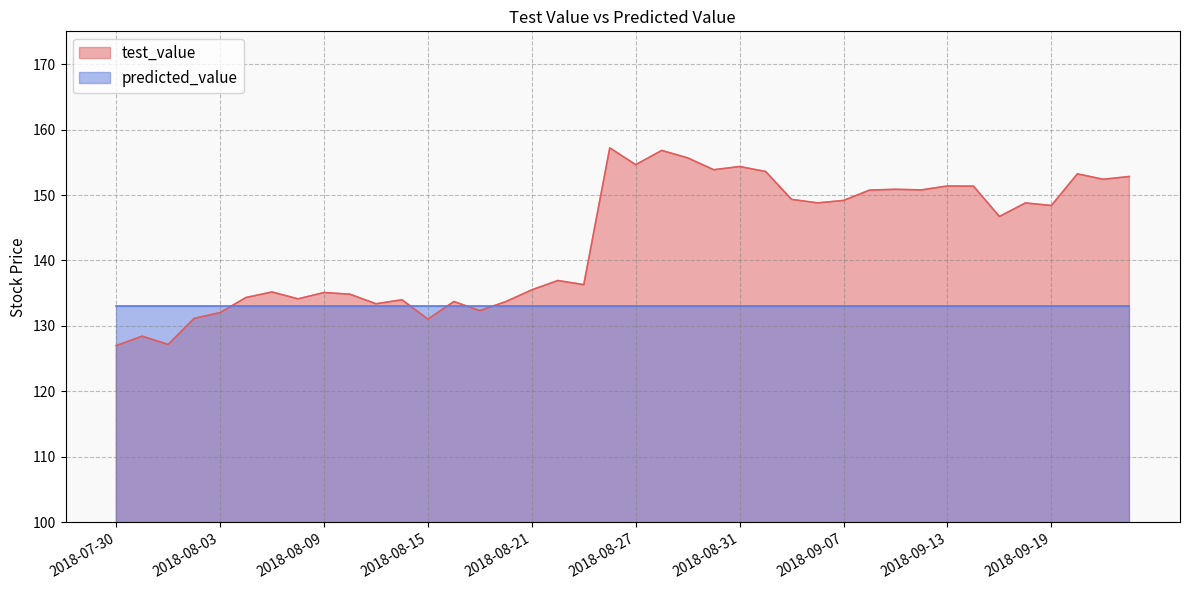

Is it true that the value at 2018-08-07 is 50.7?

False